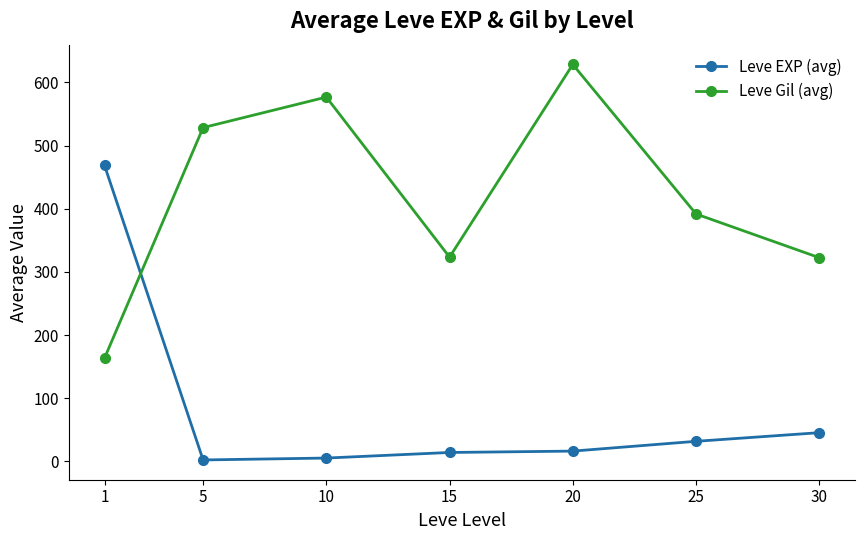

What is the total value across all series at 5?

530.7